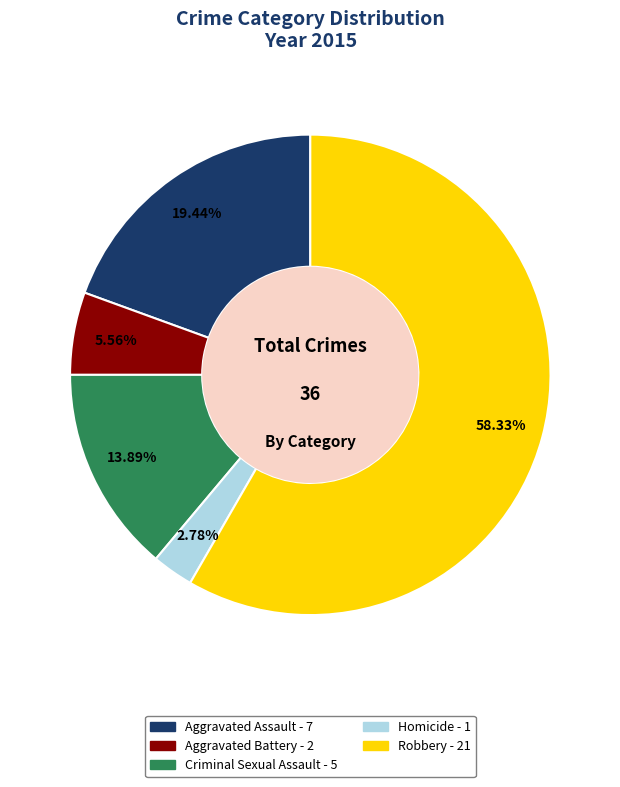

To the nearest percent, what percentage of the pie is Criminal Sexual Assault?

14%